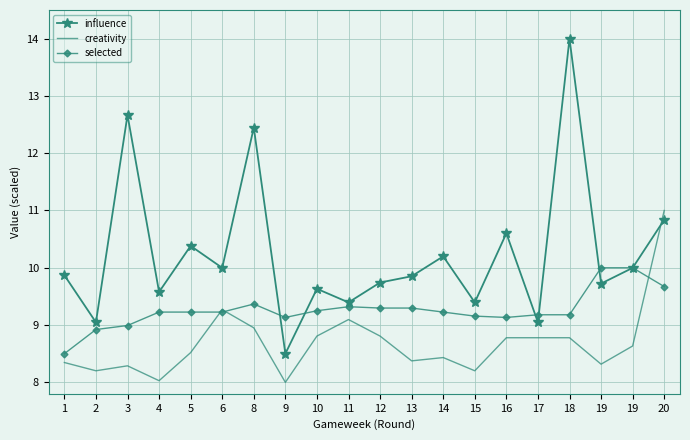

What are all the series names shown in the legend?

influence, creativity, selected